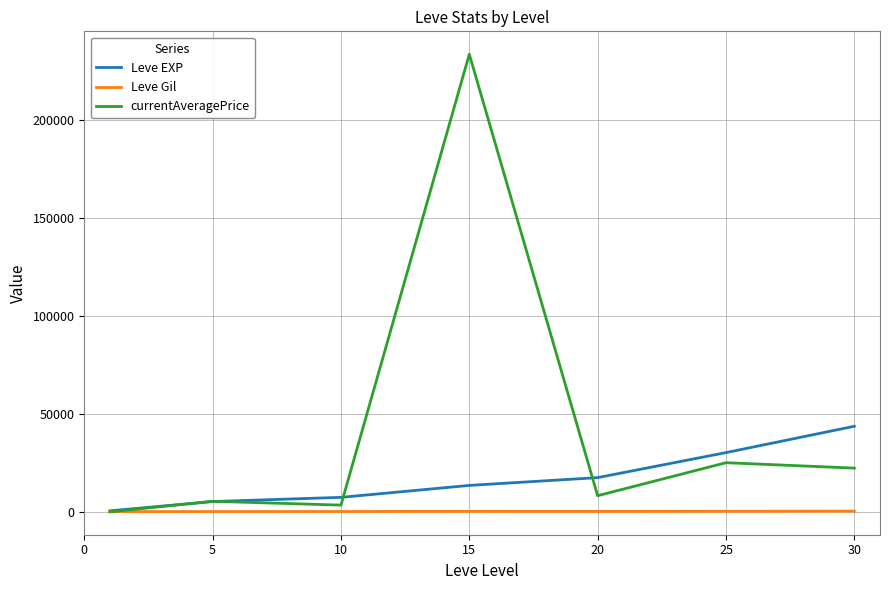

Rank the series by their maximum value, from highest to lowest.

currentAveragePrice, Leve EXP, Leve Gil